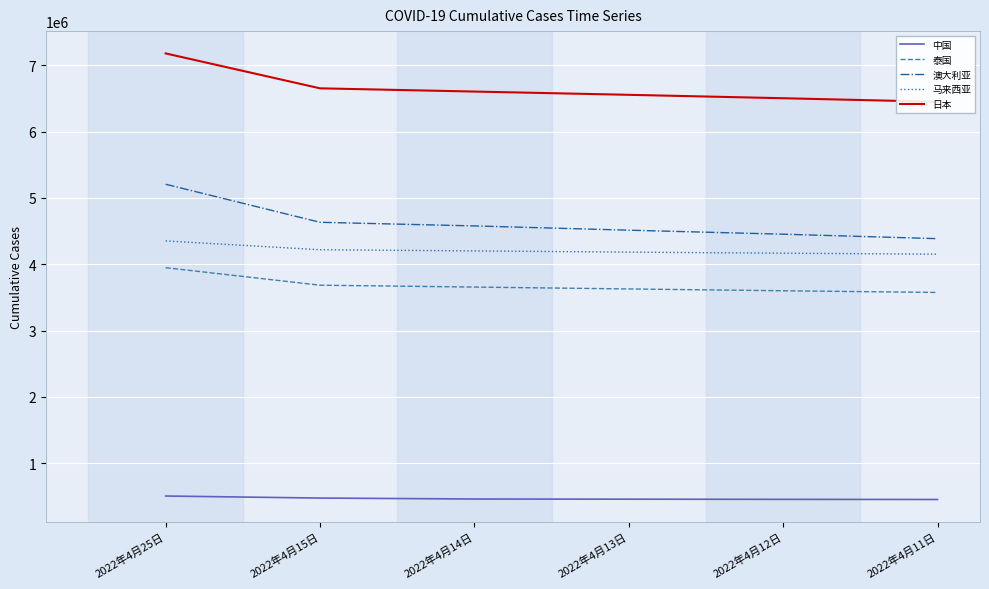

What is the minimum value for 马来西亚?

4152203